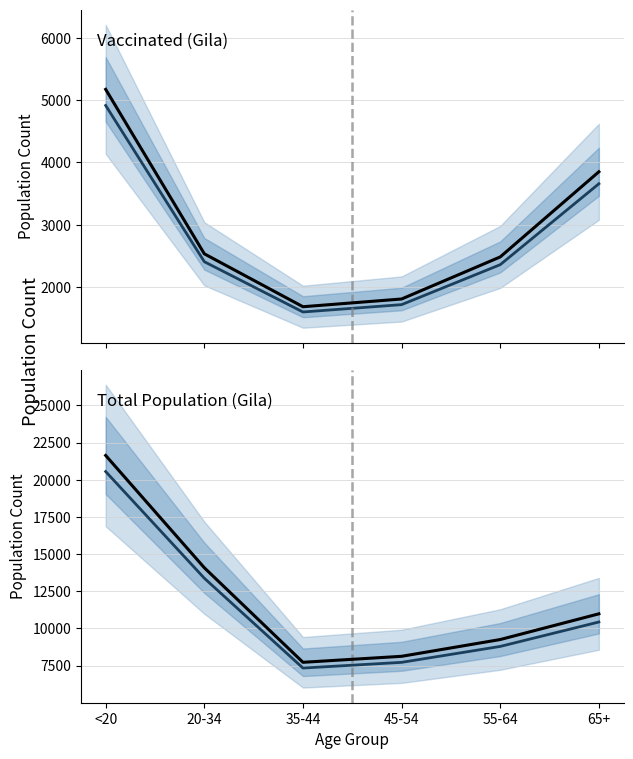

At which category is the sum across all series the highest?

<20